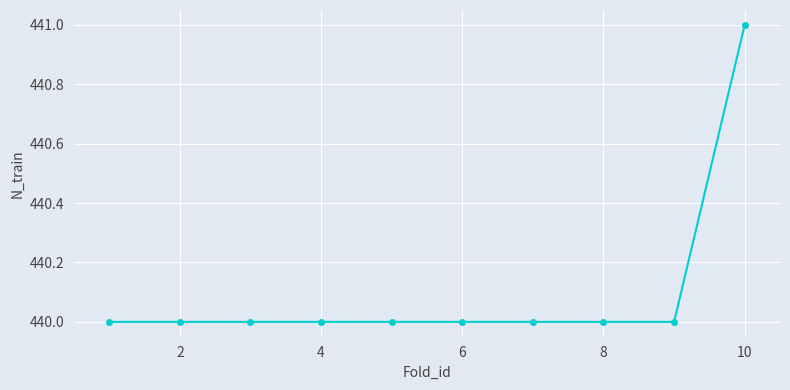

Reading right to left, list all the values displayed in this chart.

441	440	440	440	440	440	440	440	440	440